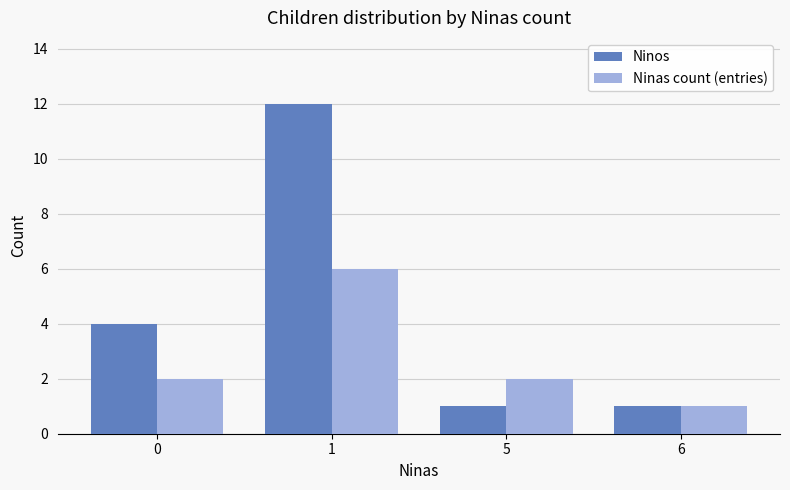

What is the difference between the Ninas count (entries) values at 6 and 1?

5